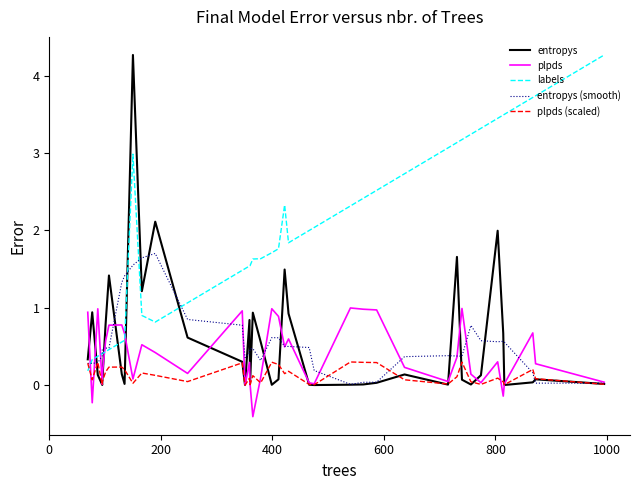

Which series ends up on top after the final intersection of plpds (scaled) and labels?

labels